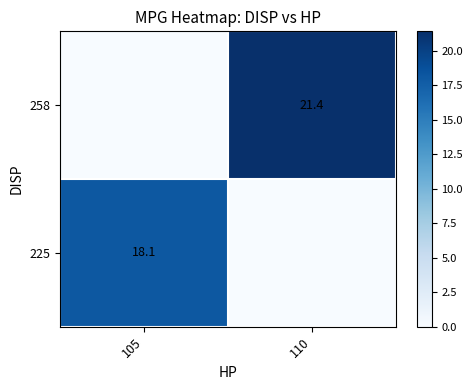

Is the value of 225 at 105 greater than the value of 258 at 110?

No